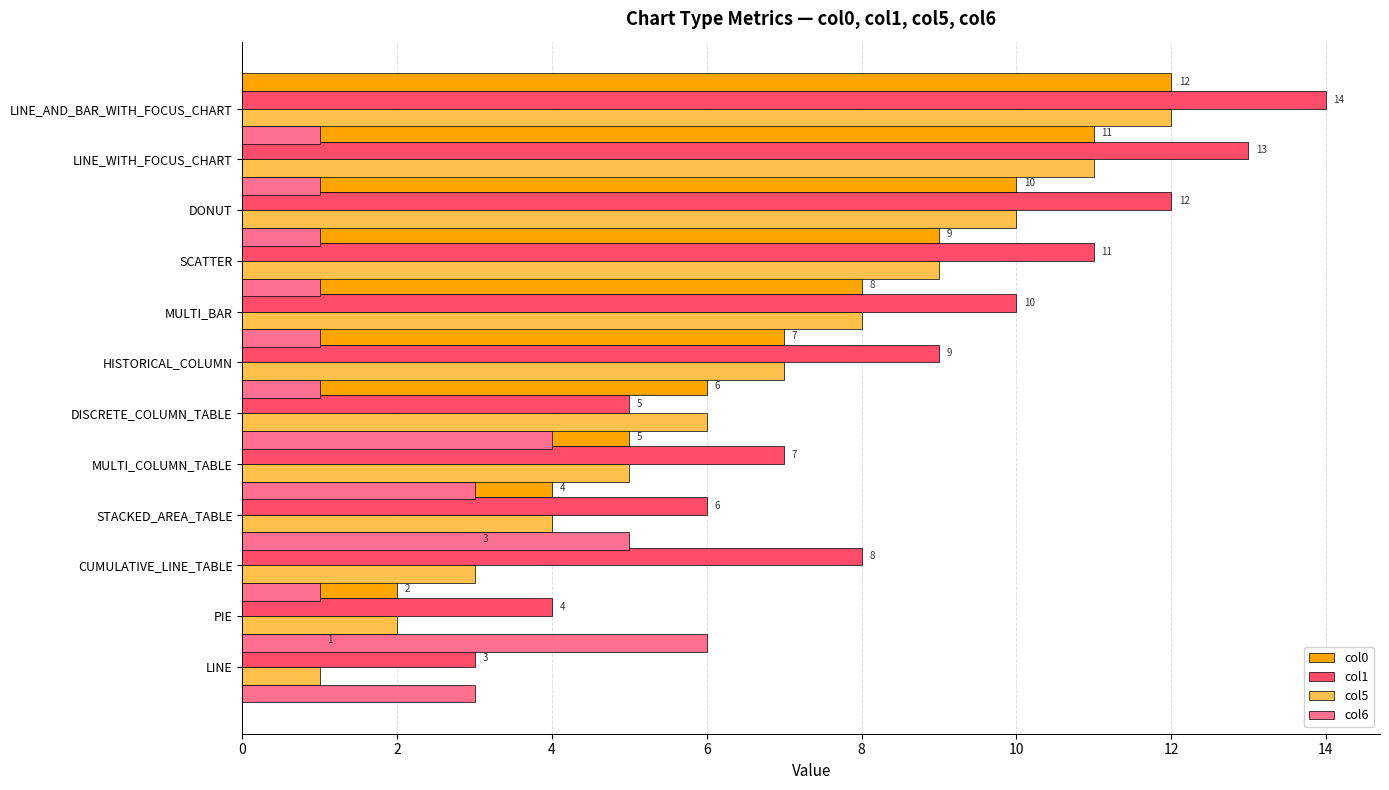

What is the label of the 3rd bar from the left?

4